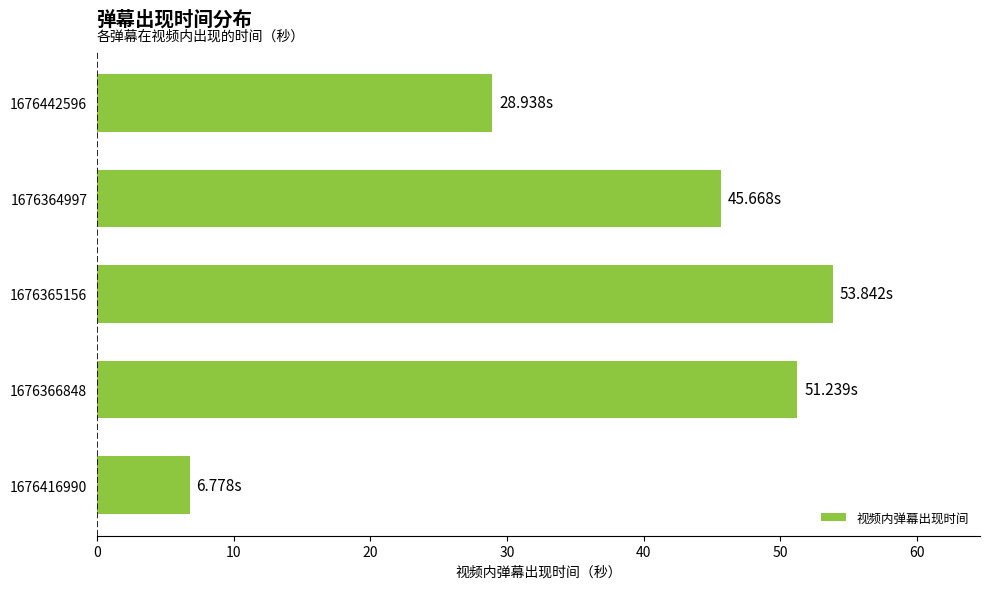

Between 1676416990 and 1676364997, which is larger?

1676364997